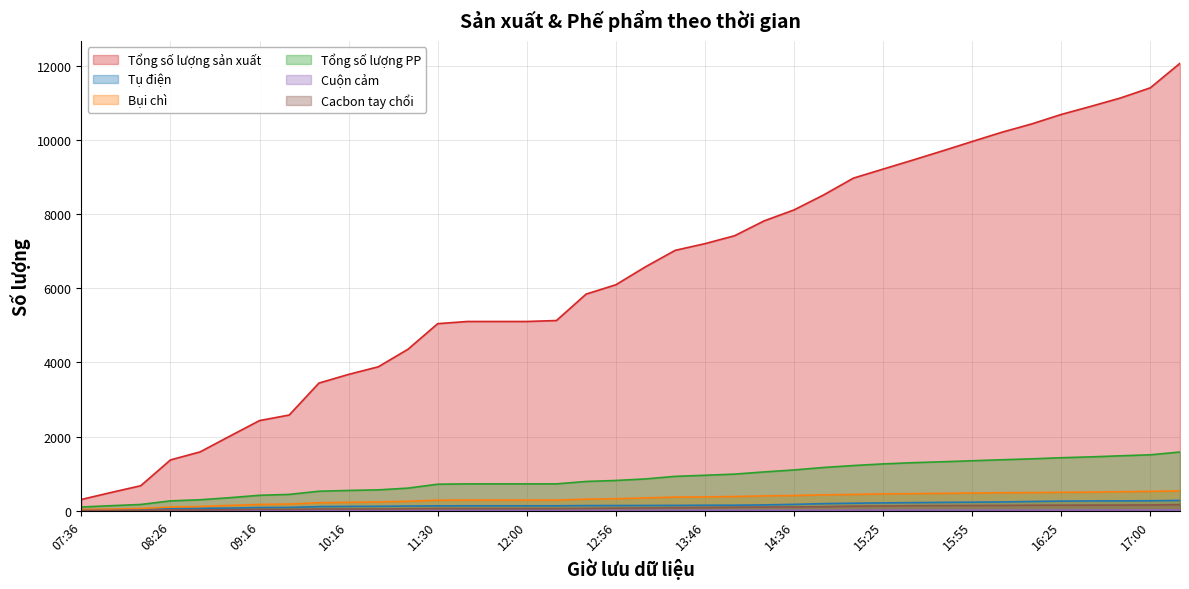

At which category is the sum across all series the highest?

17:30